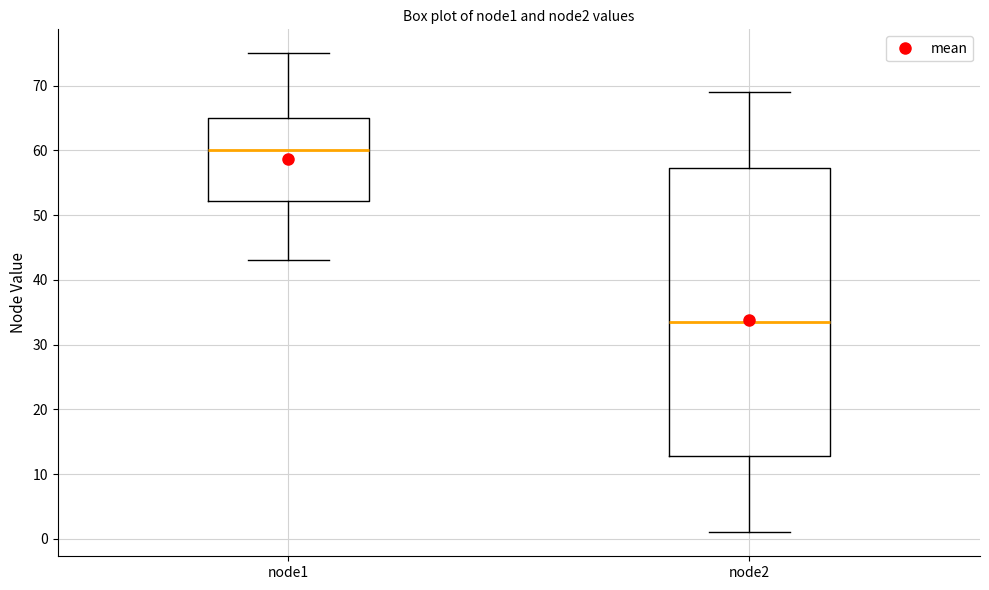

Which box's median line is the highest?

node1